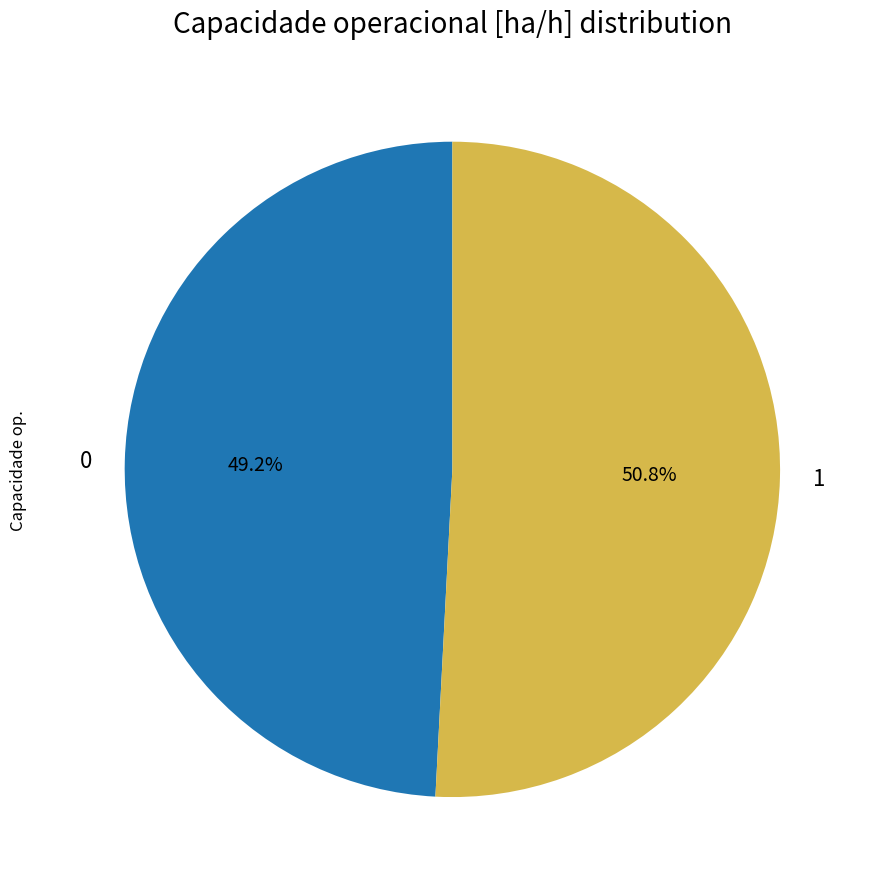

Which slice represents more than half of the pie?

1